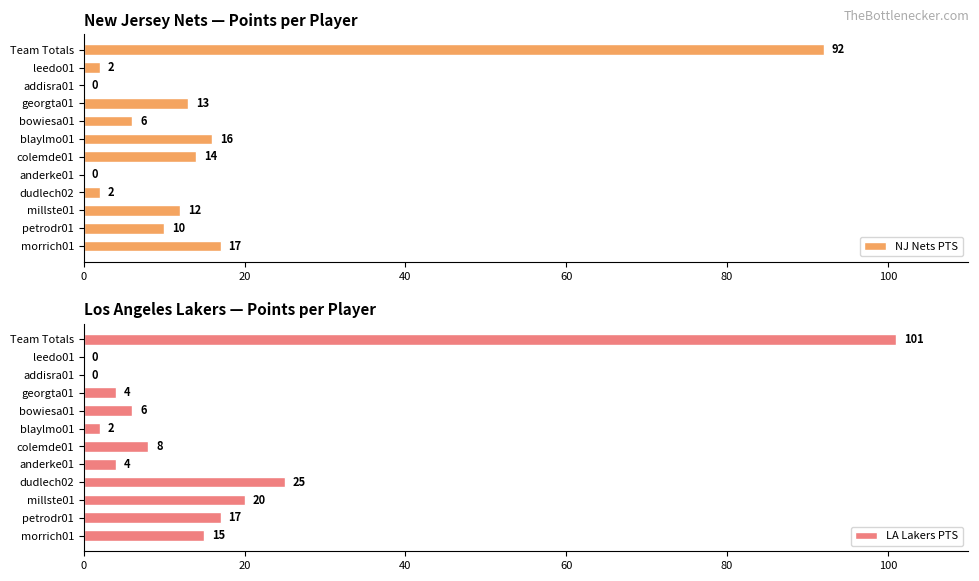

What is the sum of the NJ Nets PTS values at colemde01 and bowiesa01?

20